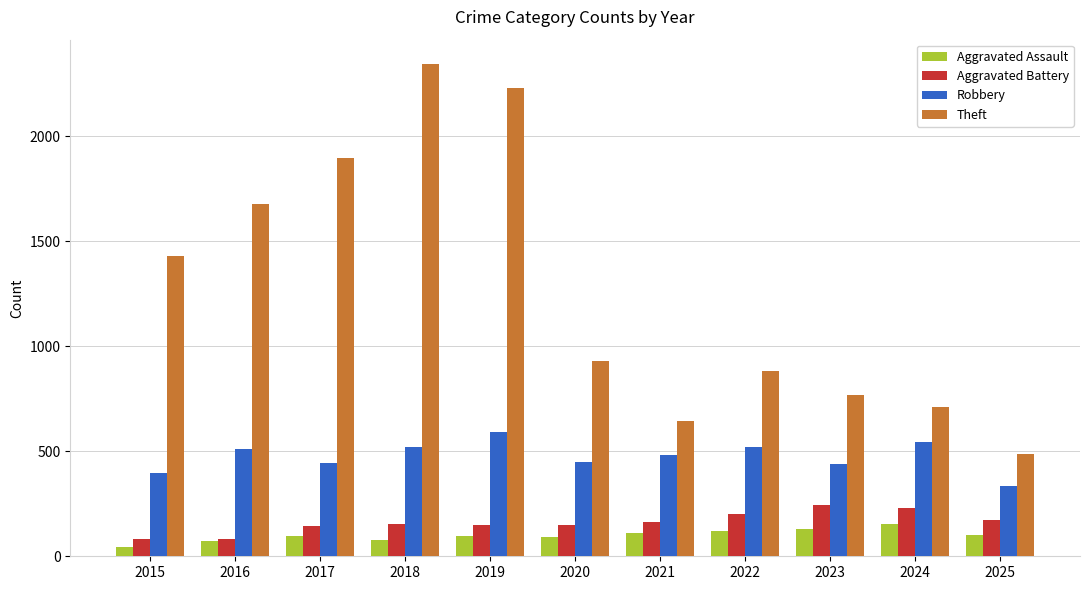

What is the maximum value shown in the chart?

2342